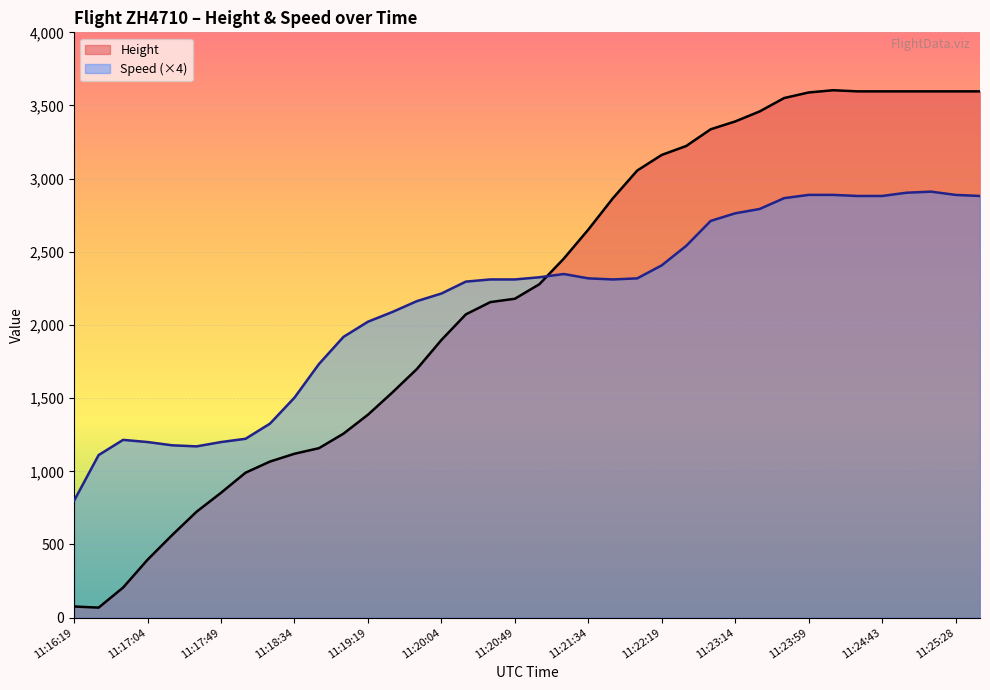

How many values in the Speed series are below 577?

17